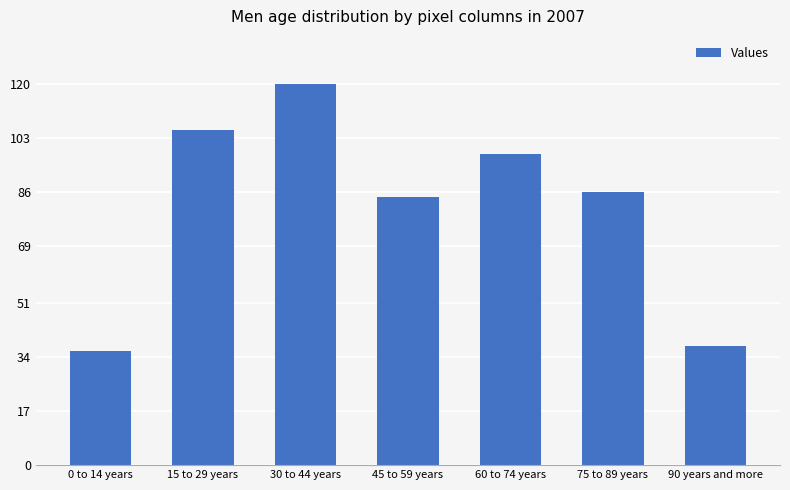

Count the number of data series in this chart.

1